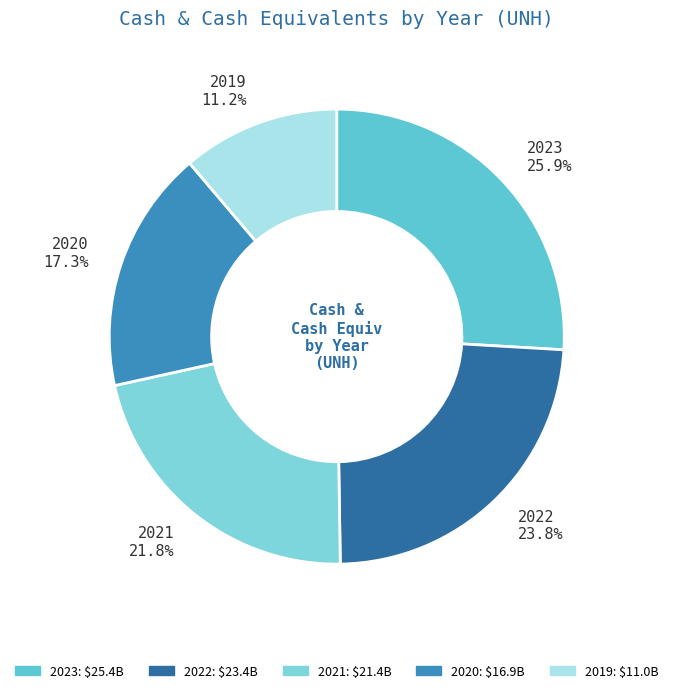

To the nearest percent, what is the difference between the 2022 and 2023 slice percentages?

2%